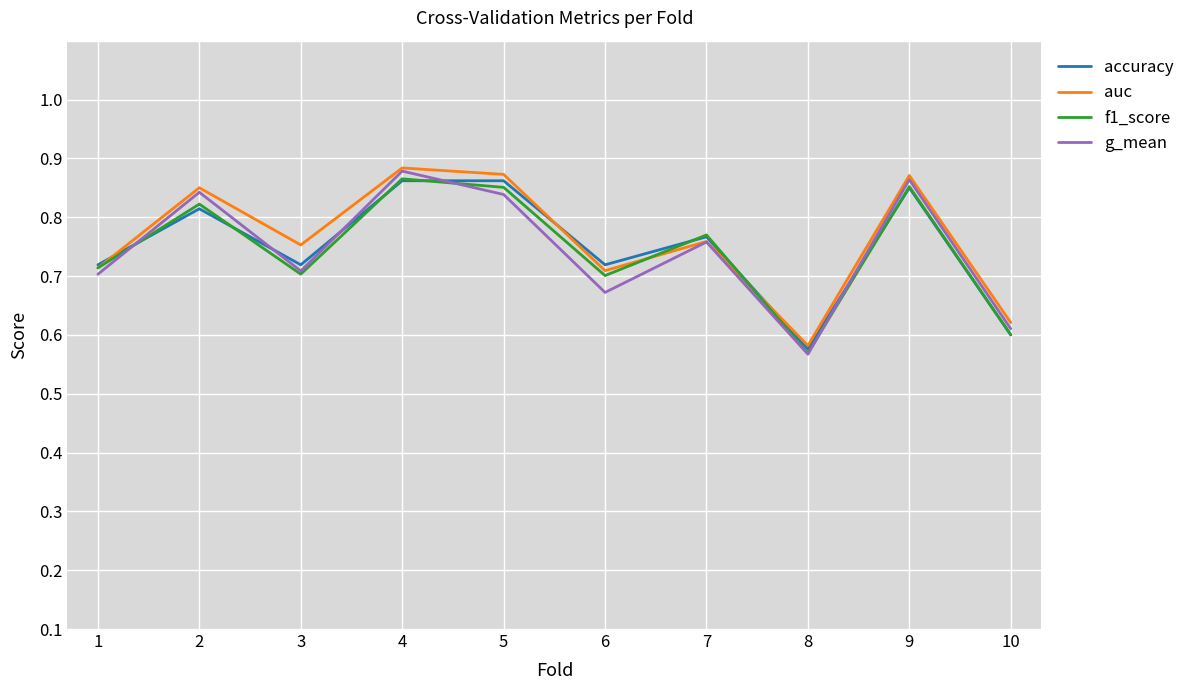

What are all the series names shown in the legend?

accuracy, auc, f1_score, g_mean